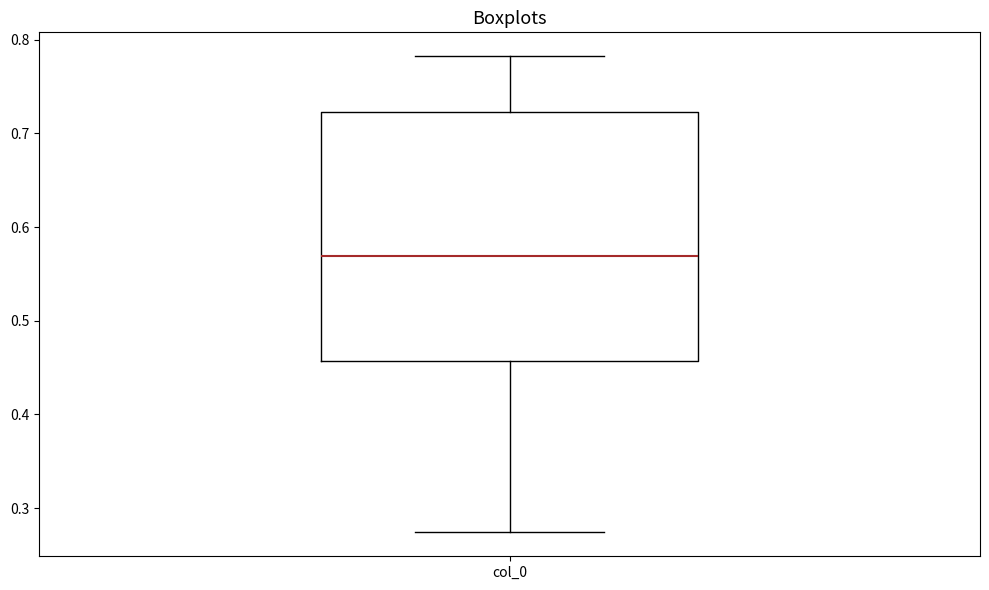

Transcribe this box plot: give where the median line is, the range the box spans, and where the two whiskers end, as read against the y-axis. The values are not printed on the chart, so give them approximately, as read against the axis.

median 0.57, box 0.46 to 0.72, whiskers 0.27 to 0.78